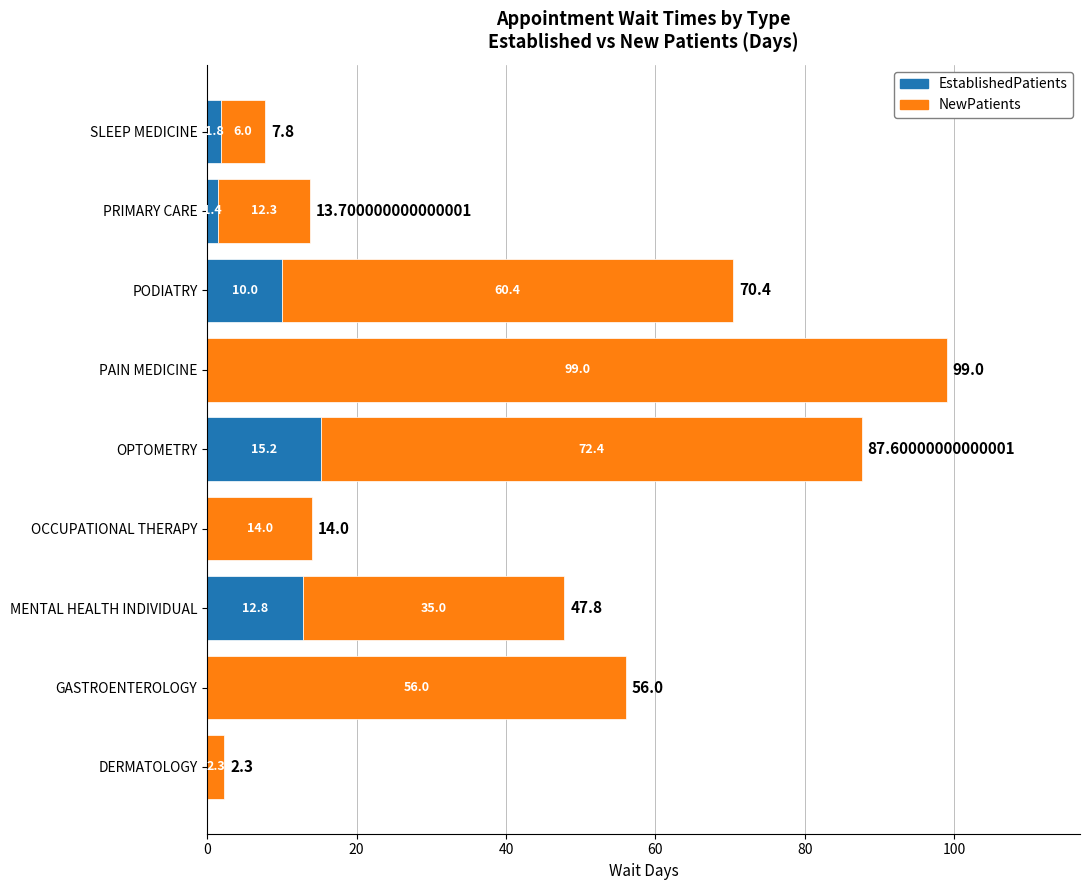

What is the sum of the EstablishedPatients values at PRIMARY CARE and PAIN MEDICINE?

1.4